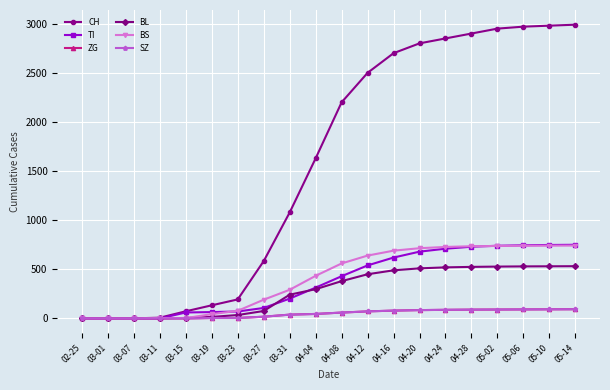

Rank the series by their maximum value, from lowest to highest.

ZG, SZ, BL, BS, TI, CH